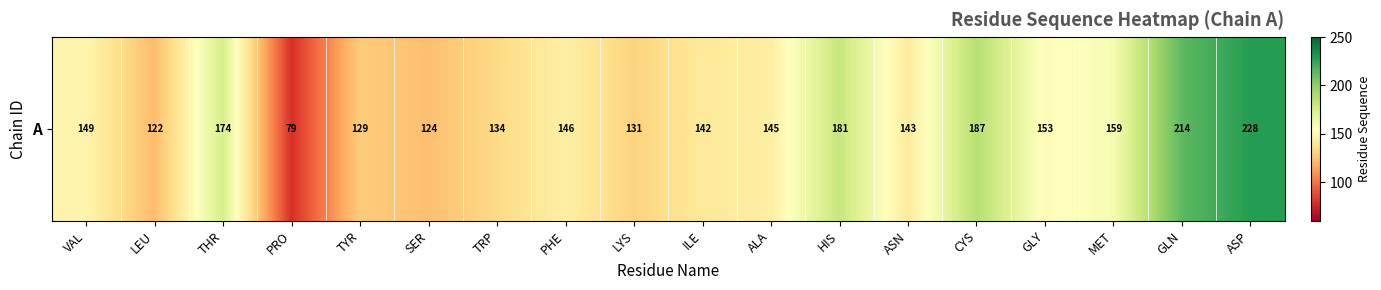

Rank the categories by value from highest to lowest.

ASP, GLN, CYS, HIS, THR, MET, GLY, VAL, PHE, ALA, ASN, ILE, TRP, LYS, TYR, SER, LEU, PRO